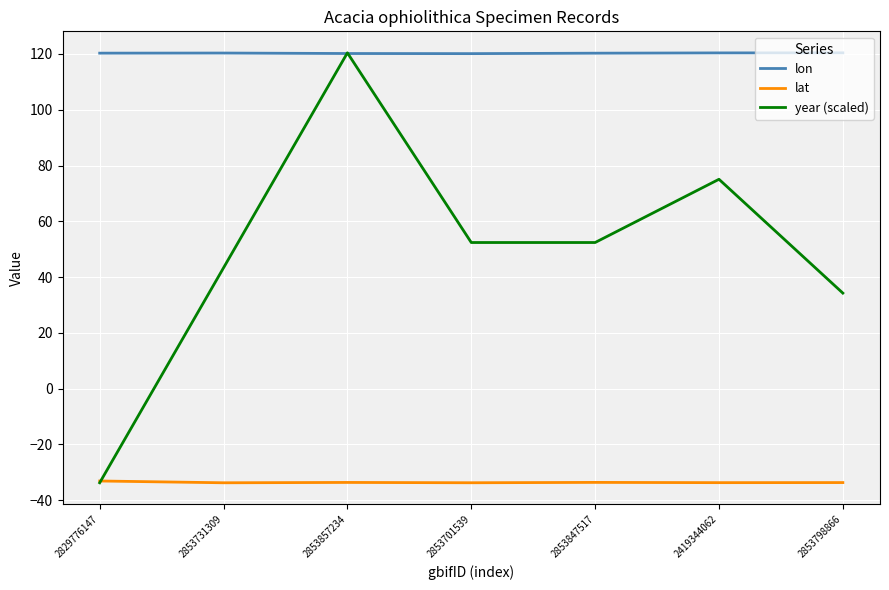

What is the total value across all series at 2419344062?

161.7